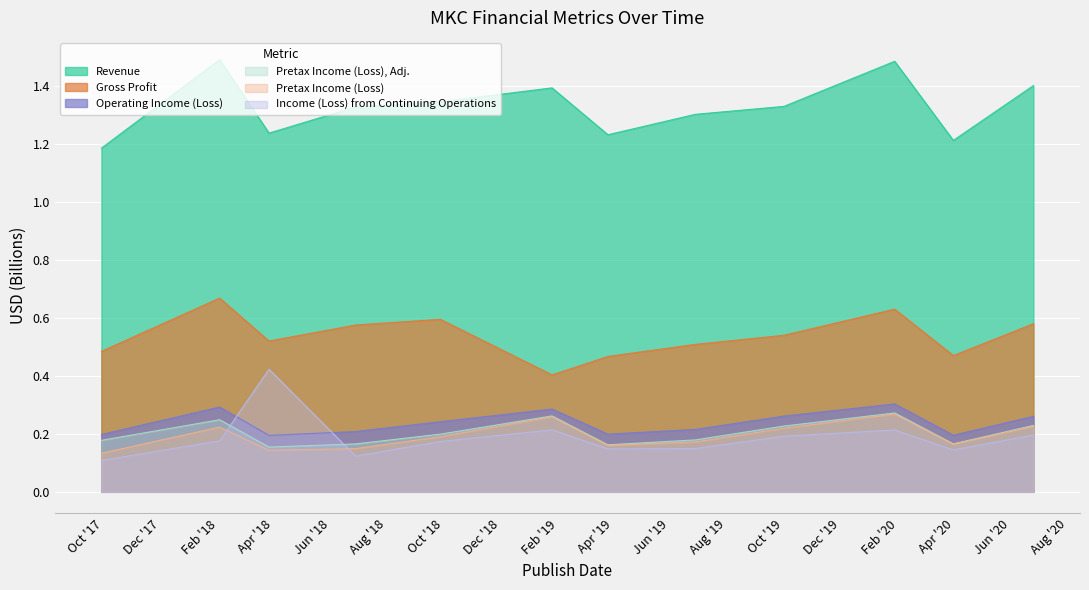

List the series in order of their peak value, highest first.

Revenue, Gross Profit, Income (Loss) from Continuing Operations, Operating Income (Loss), Pretax Income (Loss), Adj., Pretax Income (Loss)